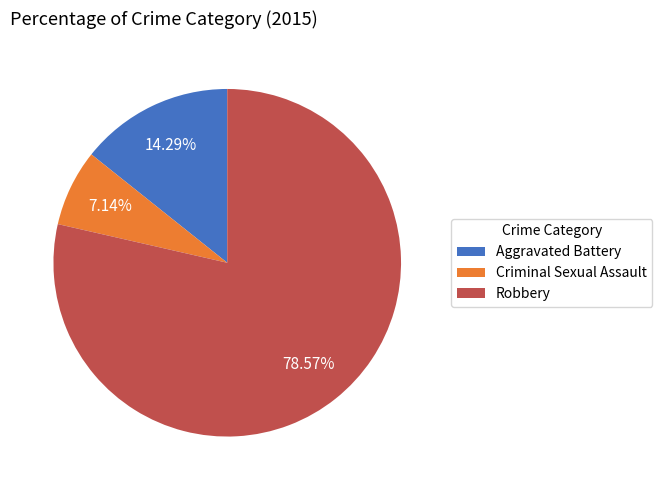

To the nearest percent, what percentage of the pie is Criminal Sexual Assault?

7%